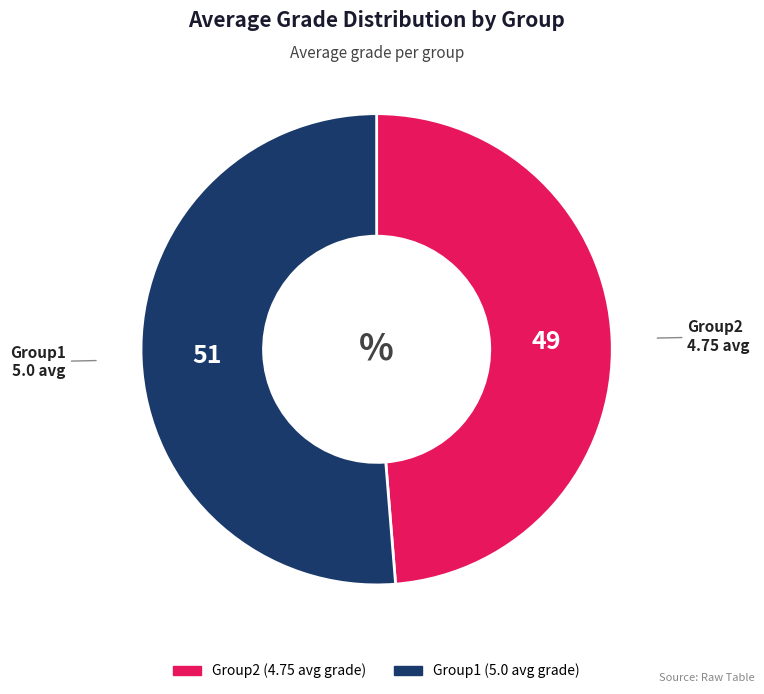

Is the sum of Group2 and Group1 greater than half?

Yes